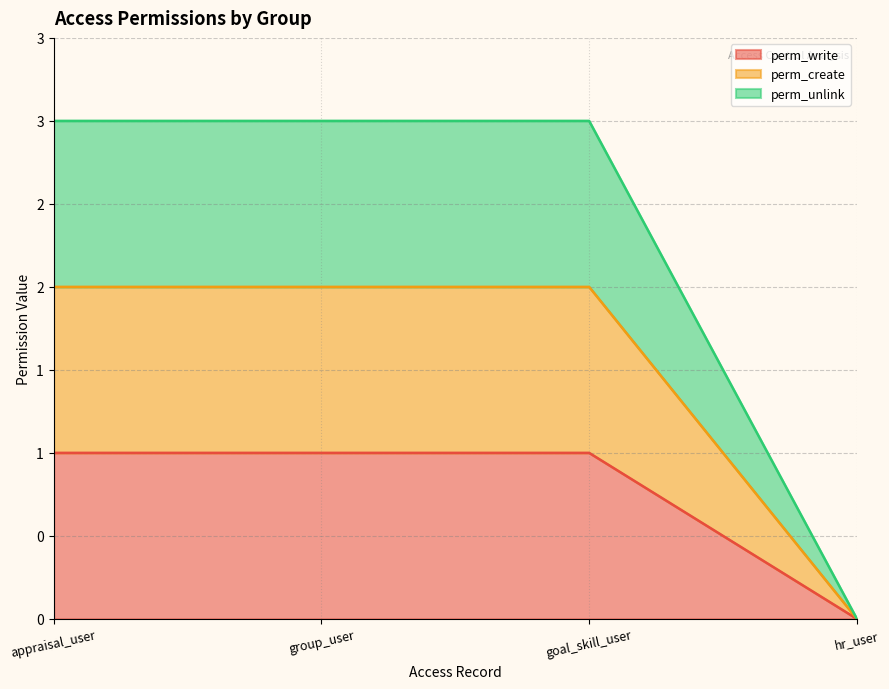

True or false: perm_write has more than 2 interior local peaks.

False